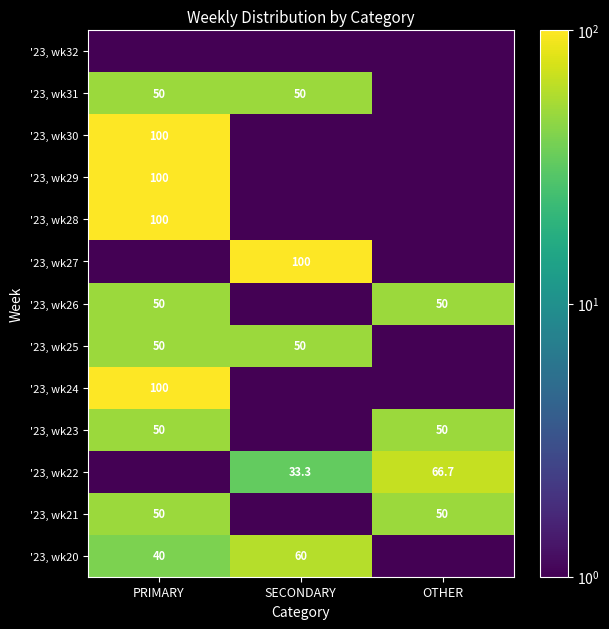

Is the value of '23, wk26 at OTHER greater than the value of '23, wk20 at SECONDARY?

No